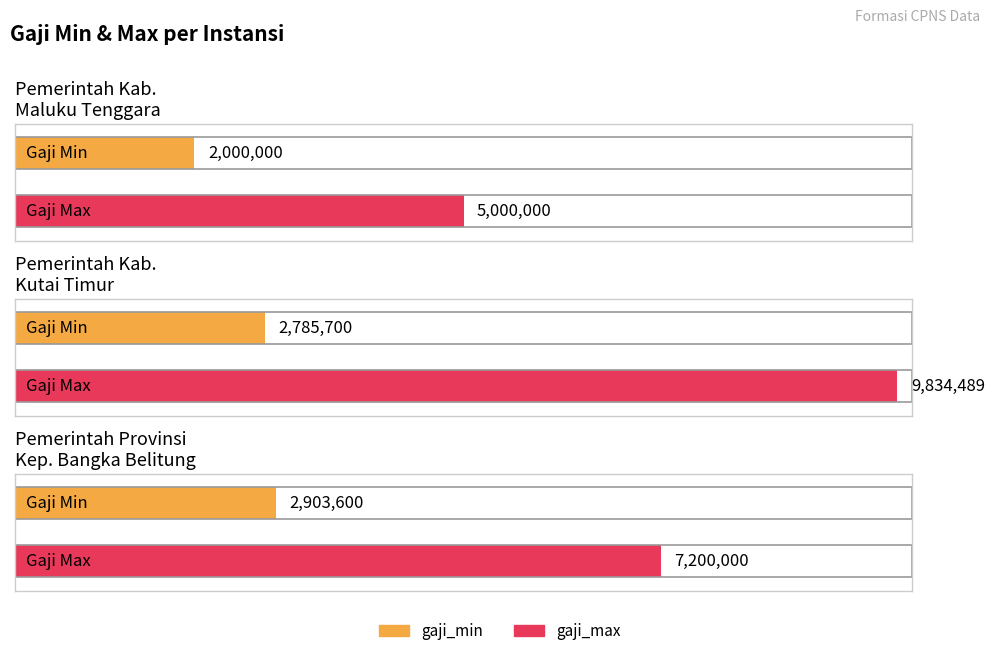

Which label corresponds to the smallest value in the chart?

Pemerintah Kab.
Maluku Tenggara